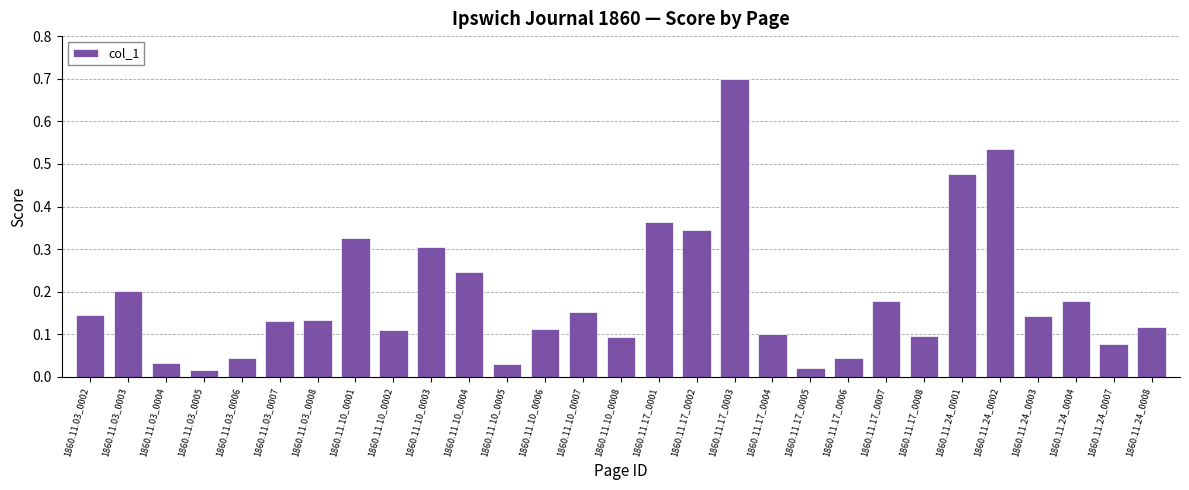

What is the sum of all values?

5.5